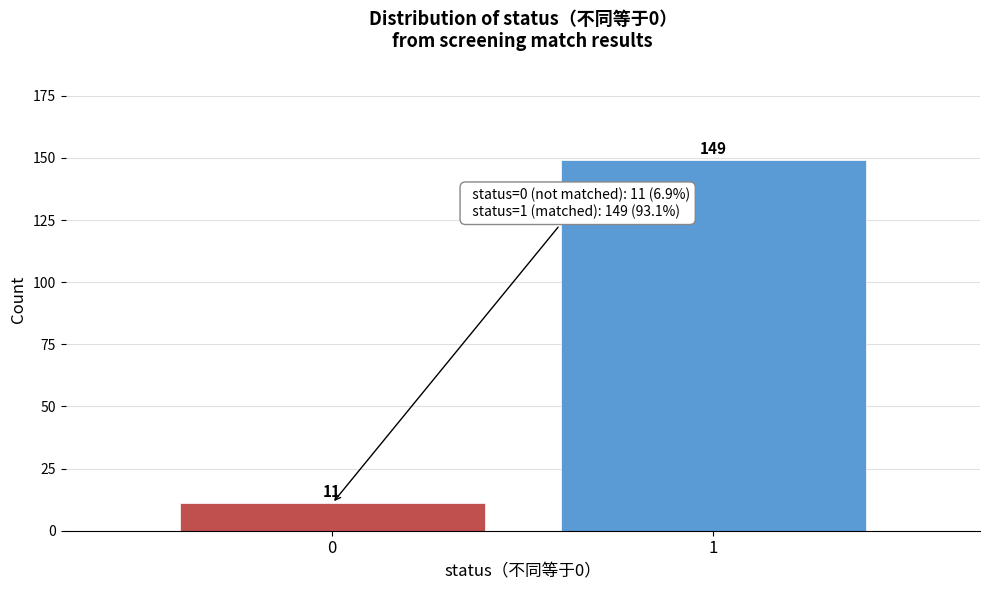

Reading left to right, extract all data points from this chart.

0=11	1=149